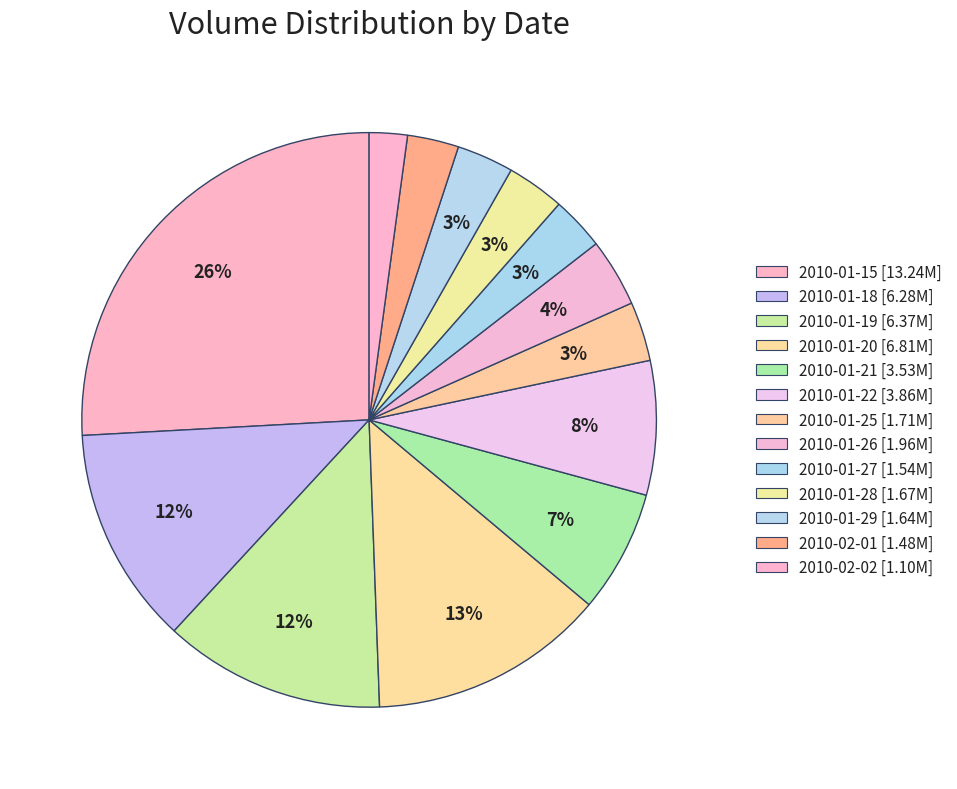

What portion of the pie excludes 2010-01-19?

87.5%